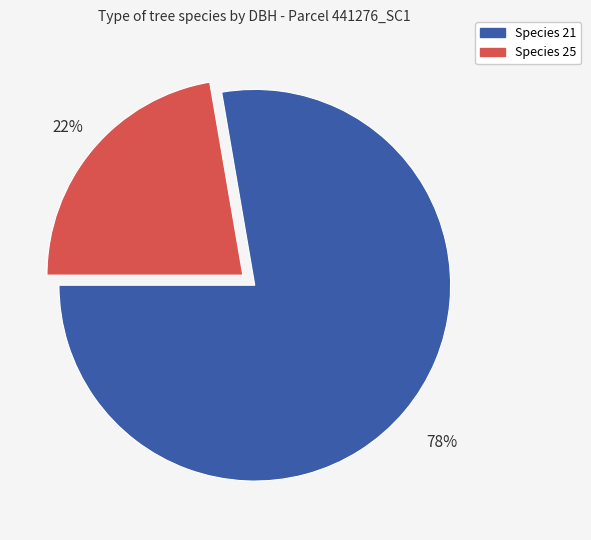

To the nearest percent, what is the average slice percentage?

50%